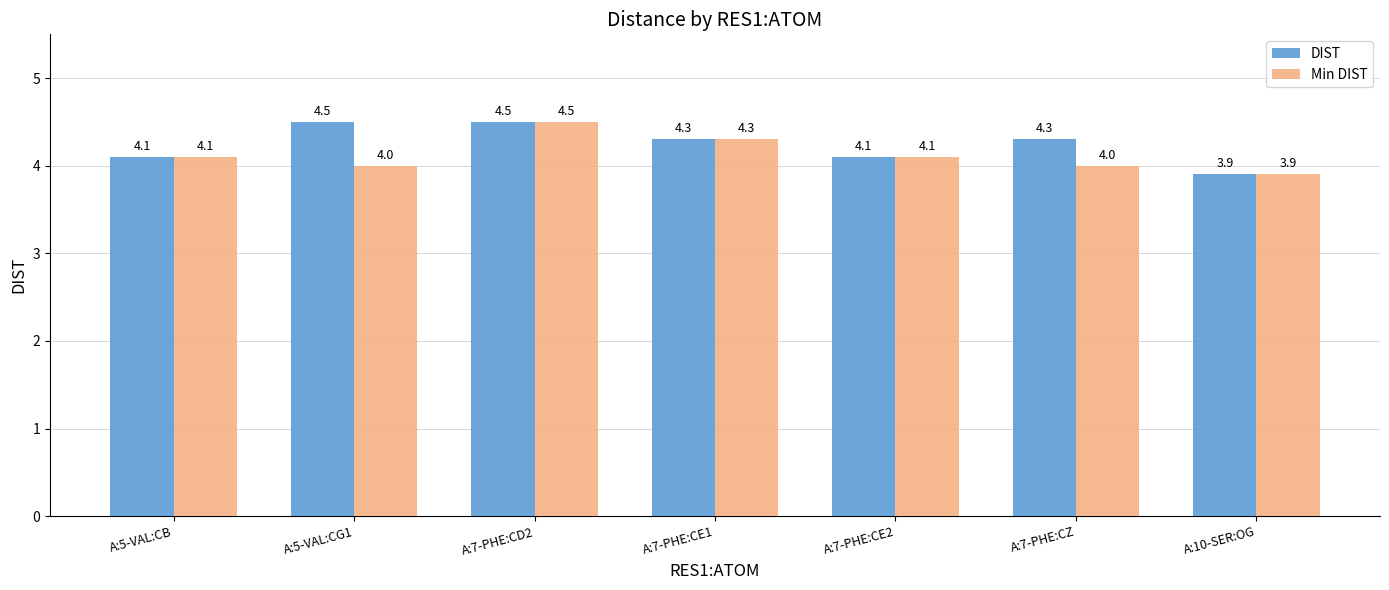

True or false: DIST has a value of 4.5 at A:5-VAL:CG1.

True